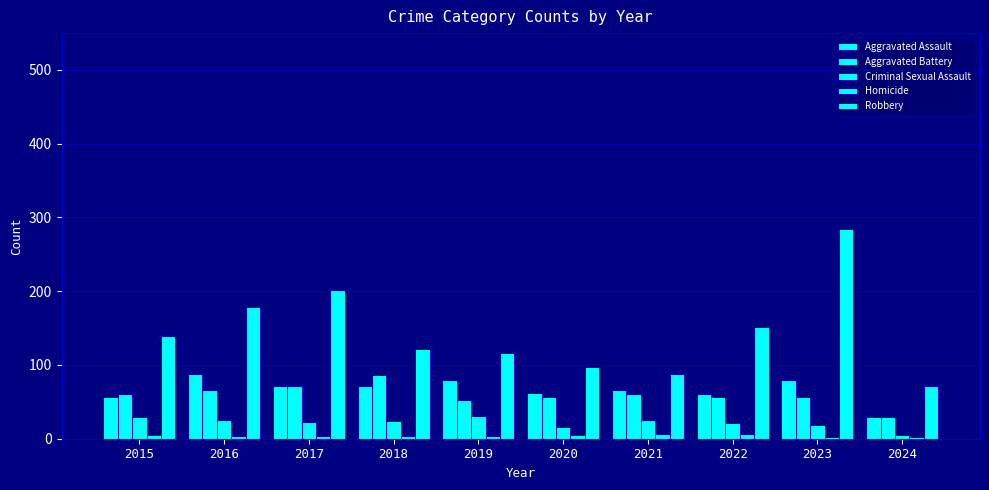

The value of Aggravated Battery at 2016 is 66. True or false?

True